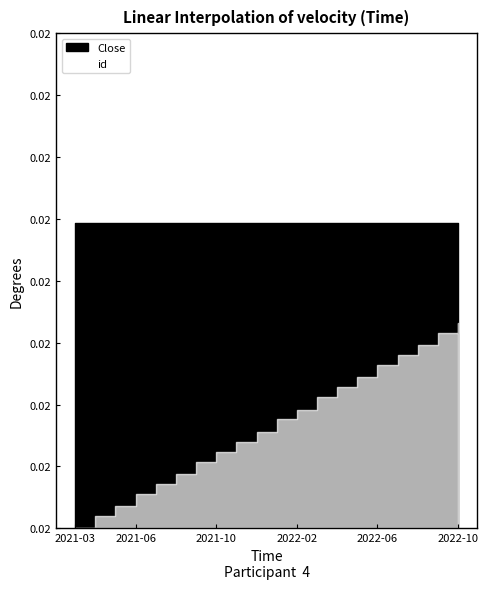

How many series are shown in this chart?

2